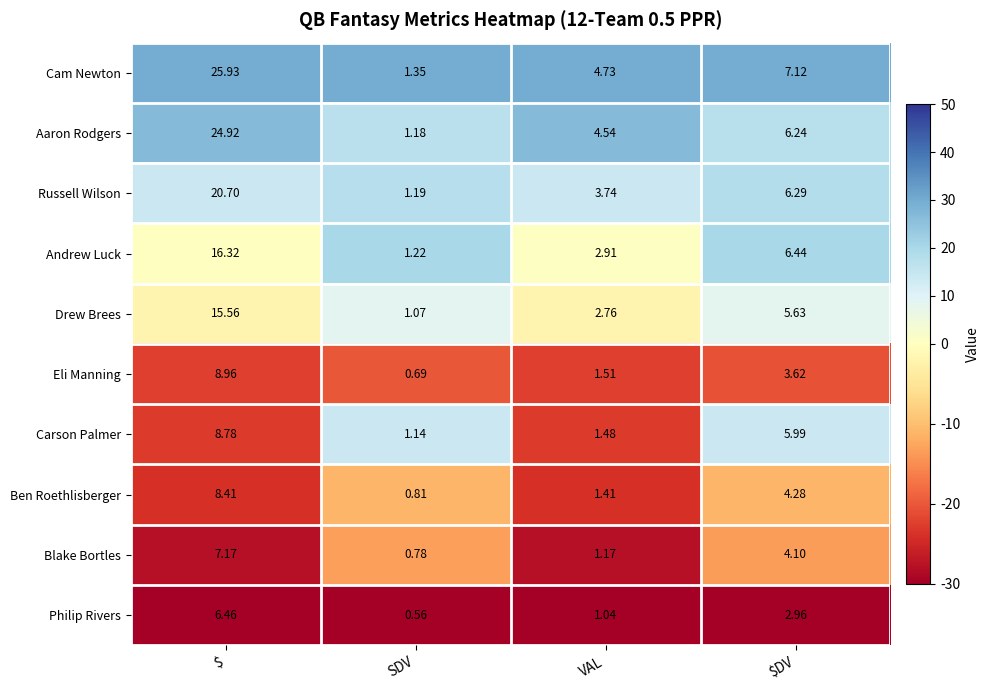

Which series has the widest spread of values?

Cam Newton